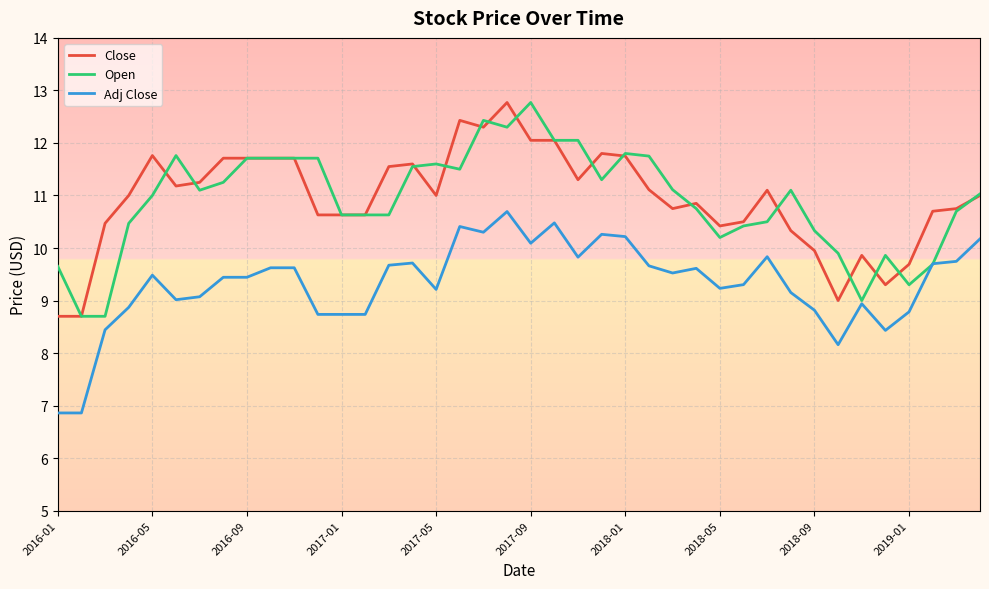

What is the greatest value displayed?

12.8